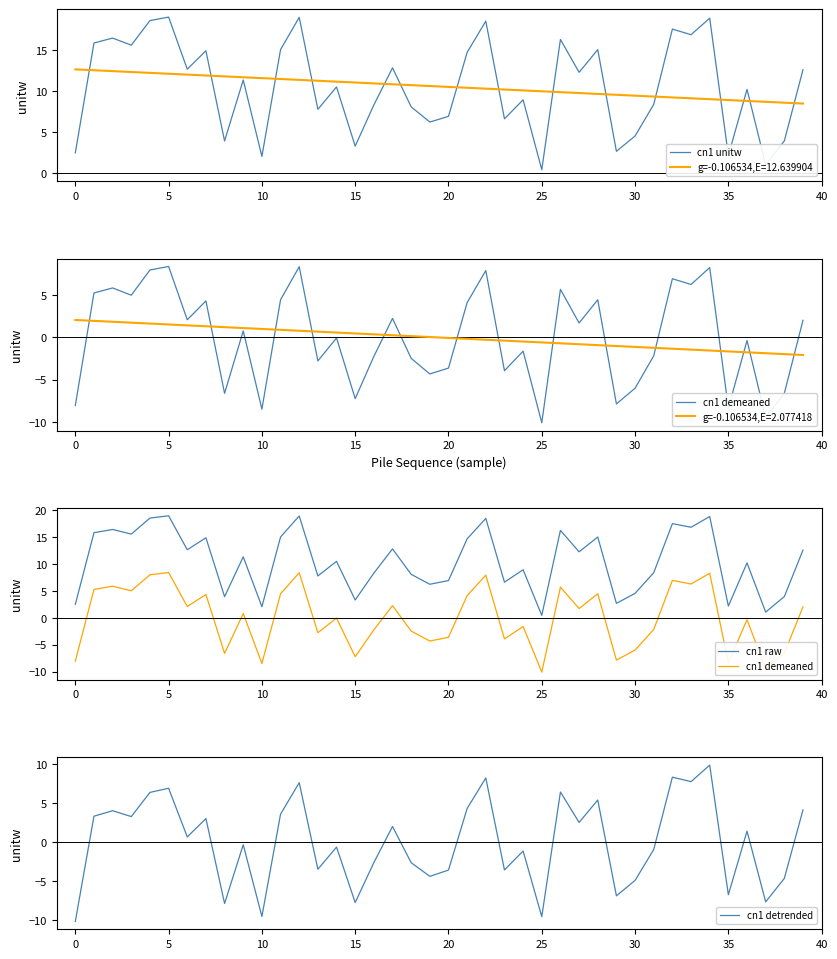

What is the lowest value of the g=-0.106534,E=12.639904 series?

8.5